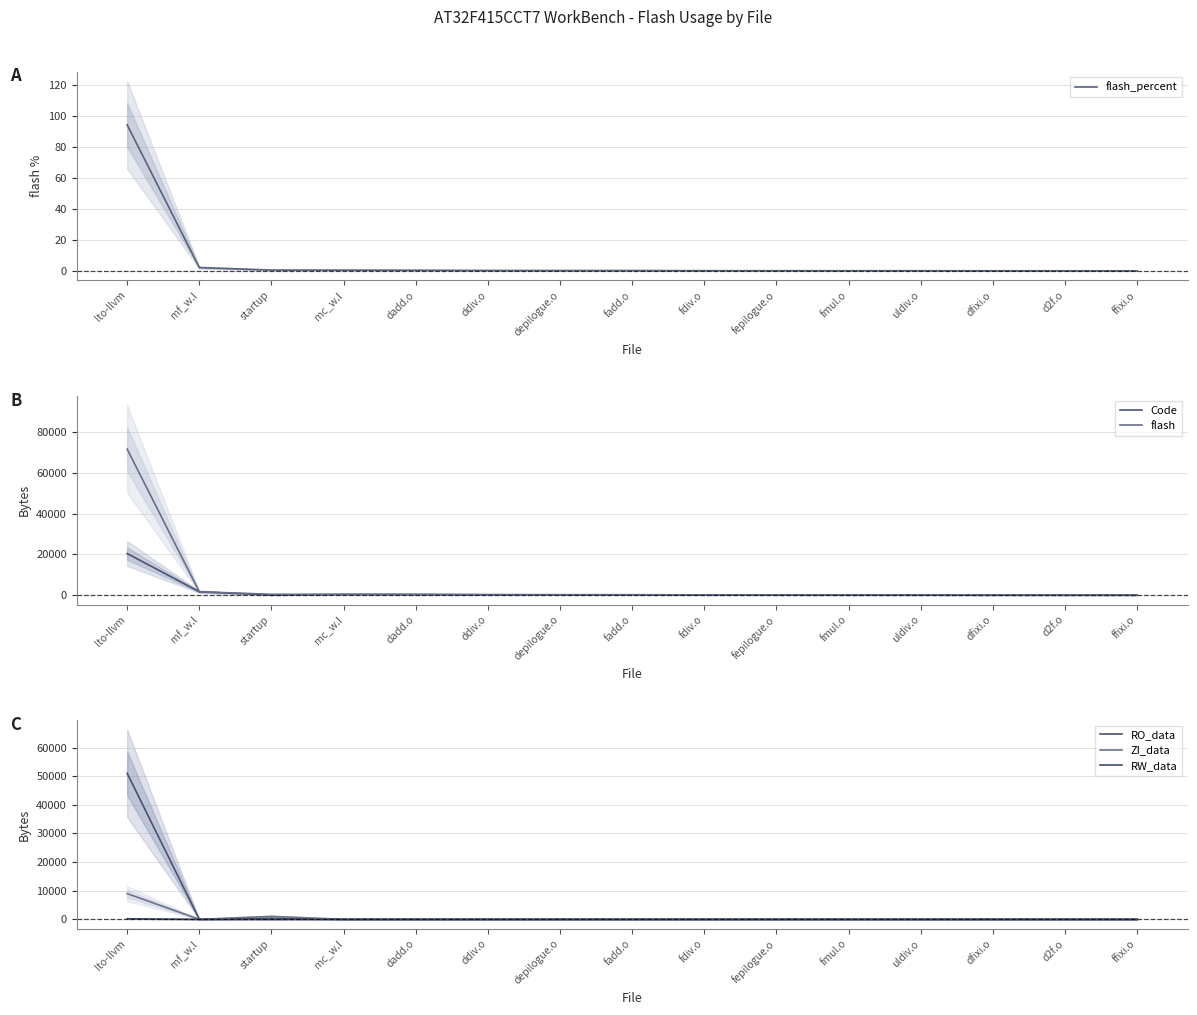

List the series in order of their peak value, highest first.

flash, RO_data, Code, ZI_data, RW_data, flash_percent